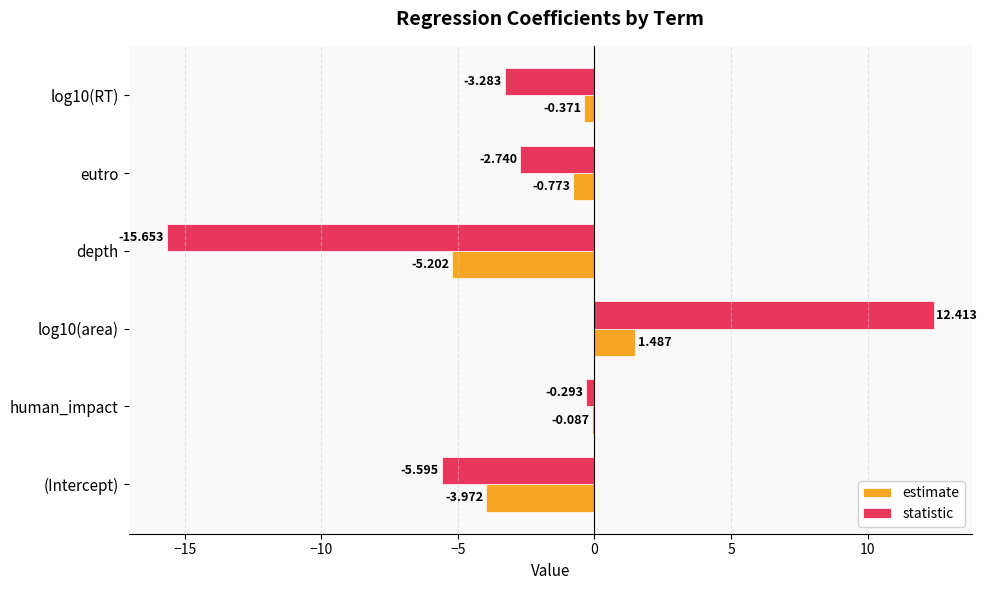

Which series has the largest total across all categories?

estimate